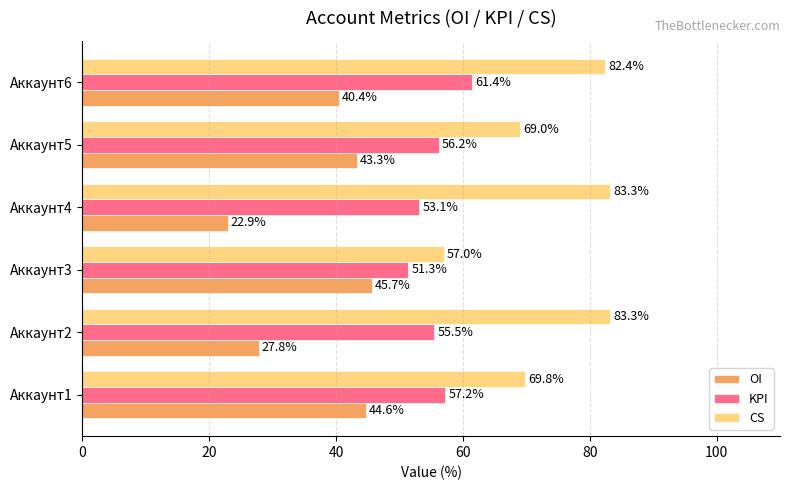

Read the OI value at Аккаунт5.

43.3